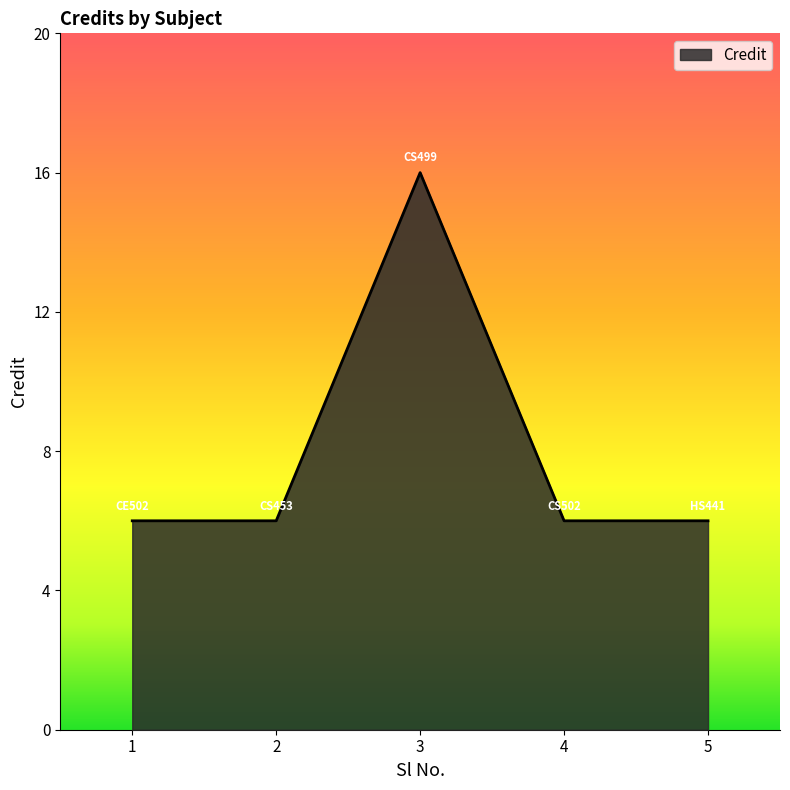

What is the sum of all values?

40